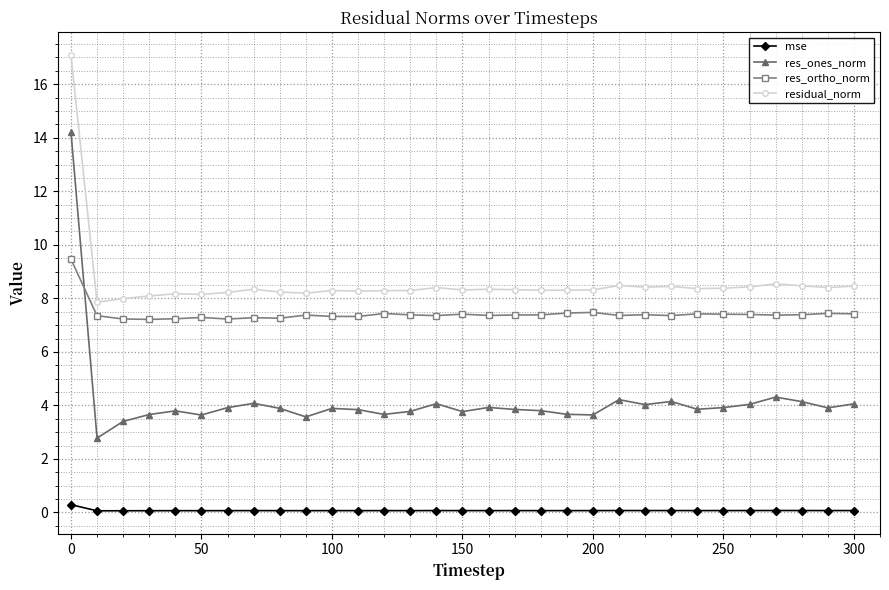

What is the minimum value for res_ortho_norm?

7.2